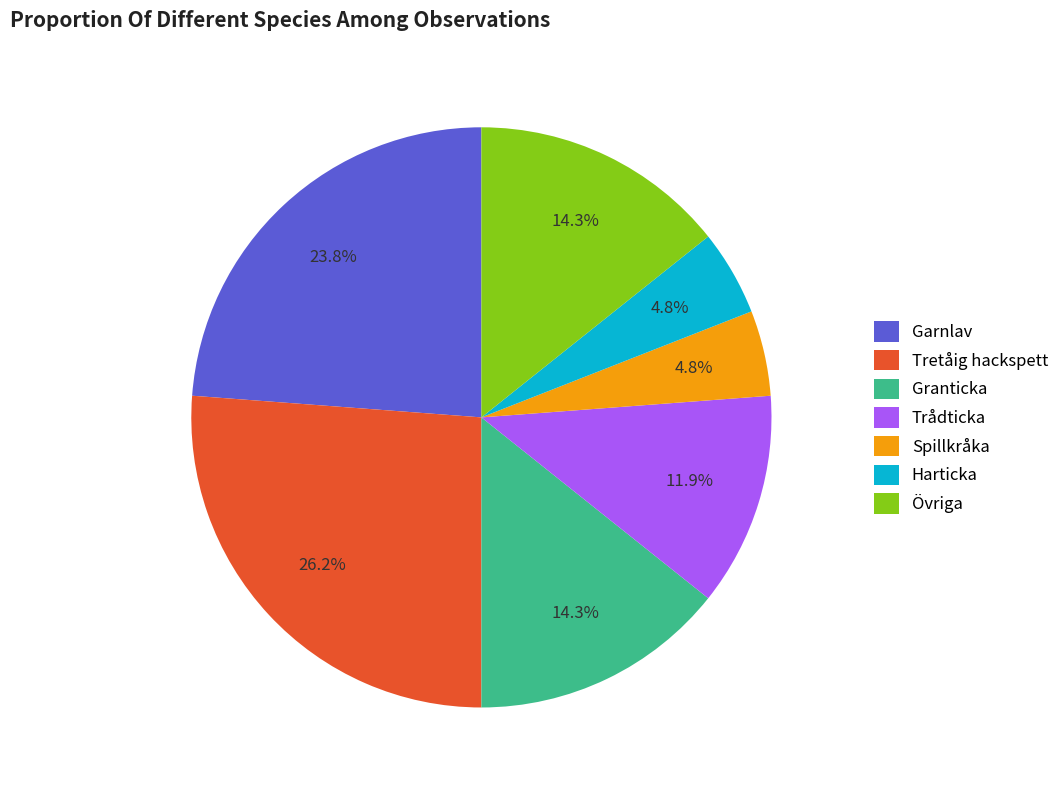

Approximately how many times larger is the value at Harticka compared to Granticka?

0.3